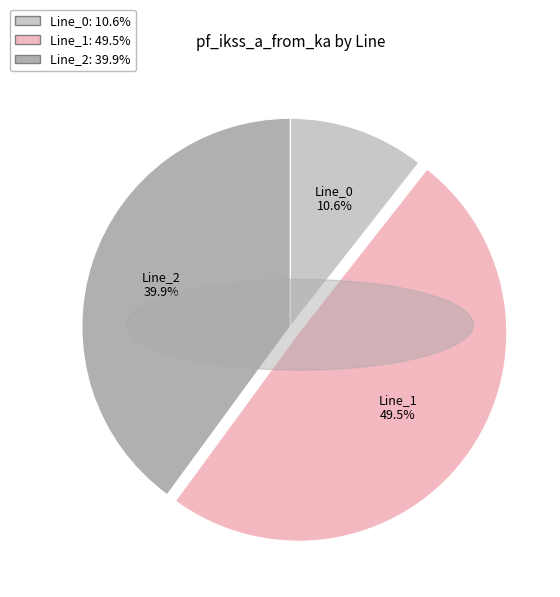

What percentage is the Line_0 slice, to the nearest percent?

11%